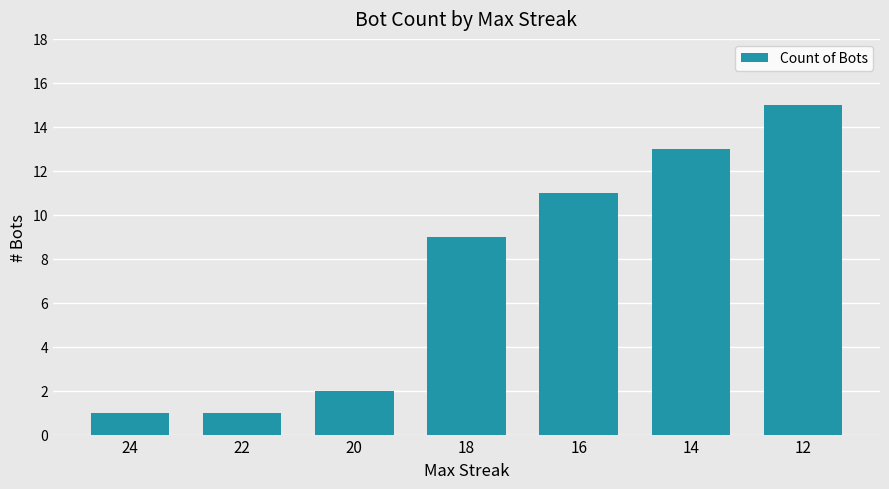

True or false: the data shows 6 at 14.

False